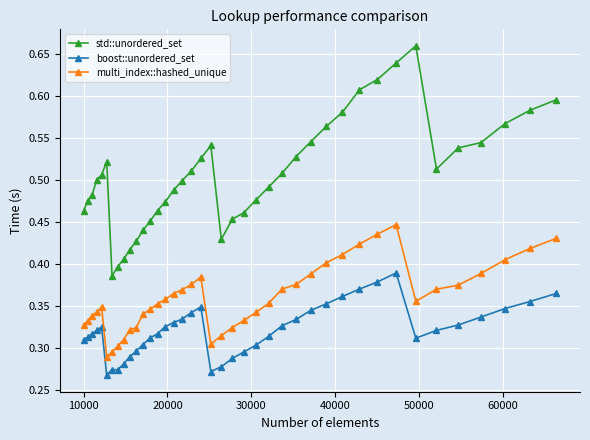

How many lines are shown in the chart?

3